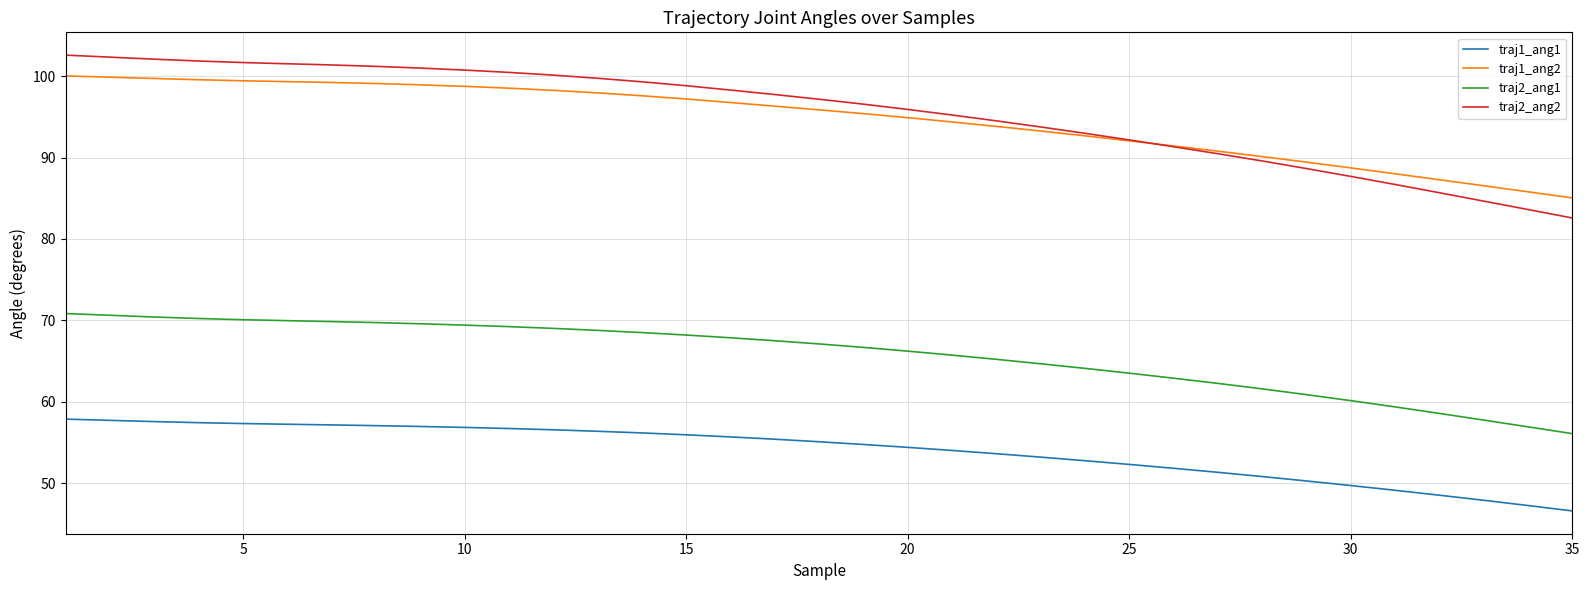

True or false: traj2_ang1 and traj2_ang2 intersect in this chart.

False